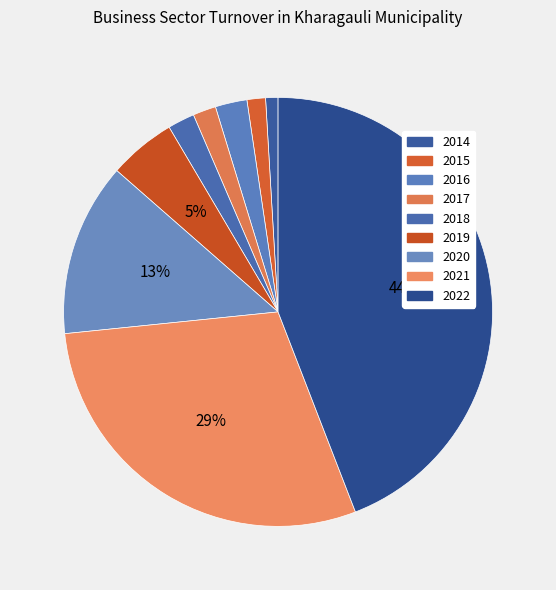

How many segments does this pie chart have?

9